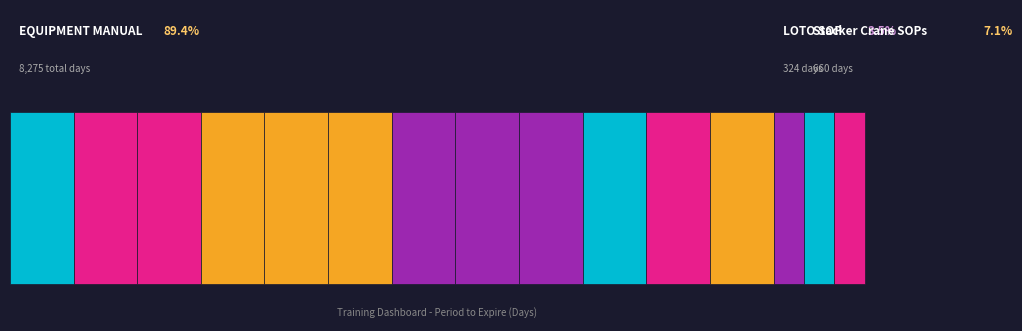

Reading left to right, transcribe all the data shown in this chart.

Stacker crane=688	EWS EQ=690	CS-H9-TV=688	ULD&BB-TV=690	FMC-deck=688	Tilting deck=689	TT+RA=690	CS-Hoist=689	ULD Hoist=690	Truck dock=691	Cool Room=691	Climate Control=691	LOTO=324	Stacker Crane Wheel=330	Stacker Crane Fork=330